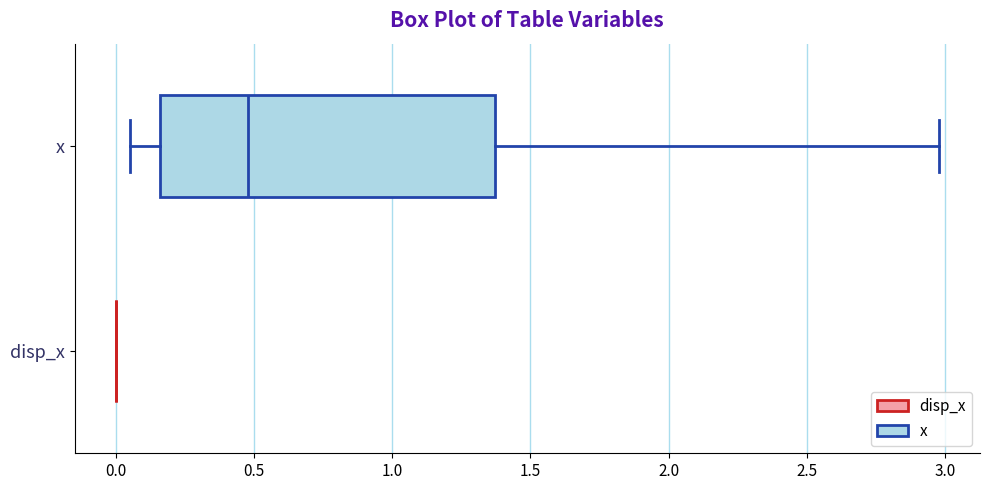

Which box is the widest, from its left edge to its right edge?

x